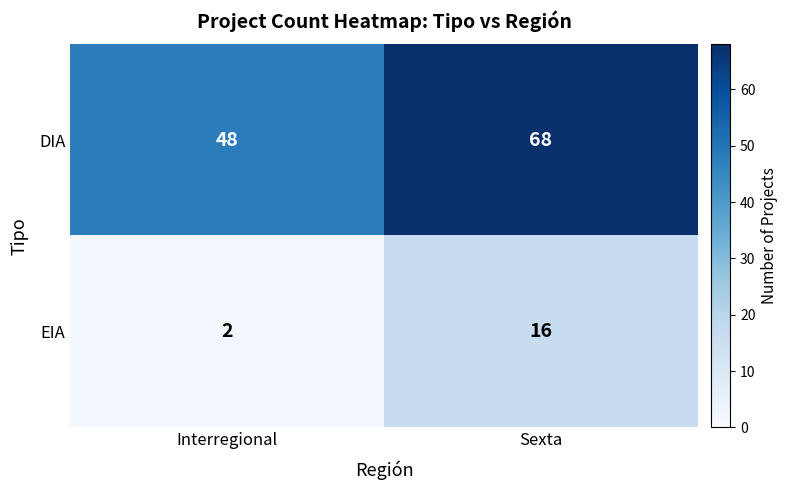

At which category is the sum across all series the highest?

Sexta